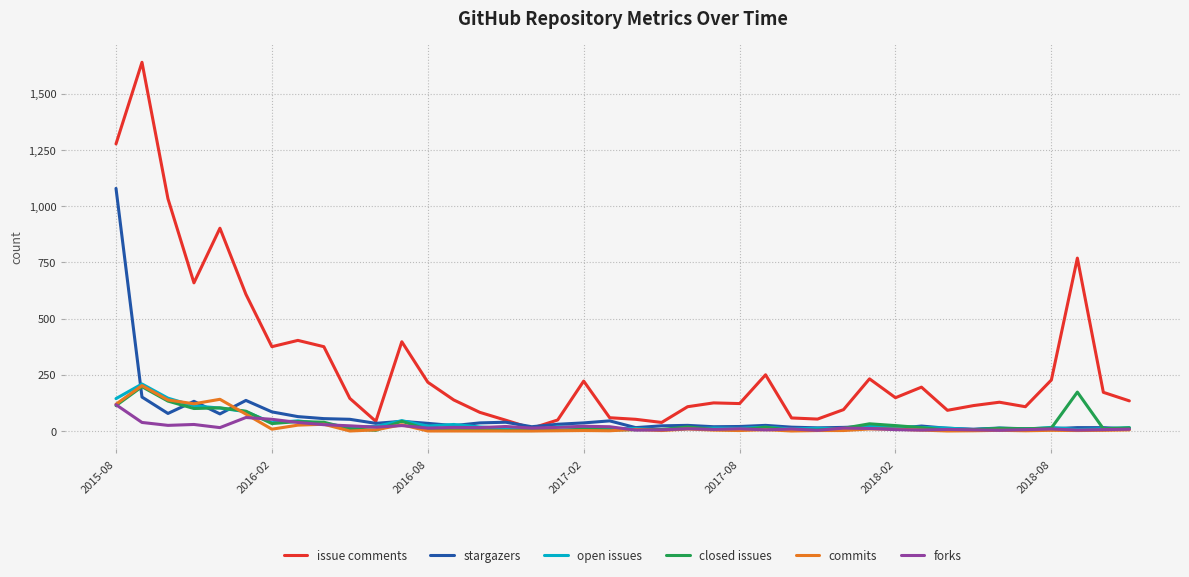

What is the greatest value displayed?

1640